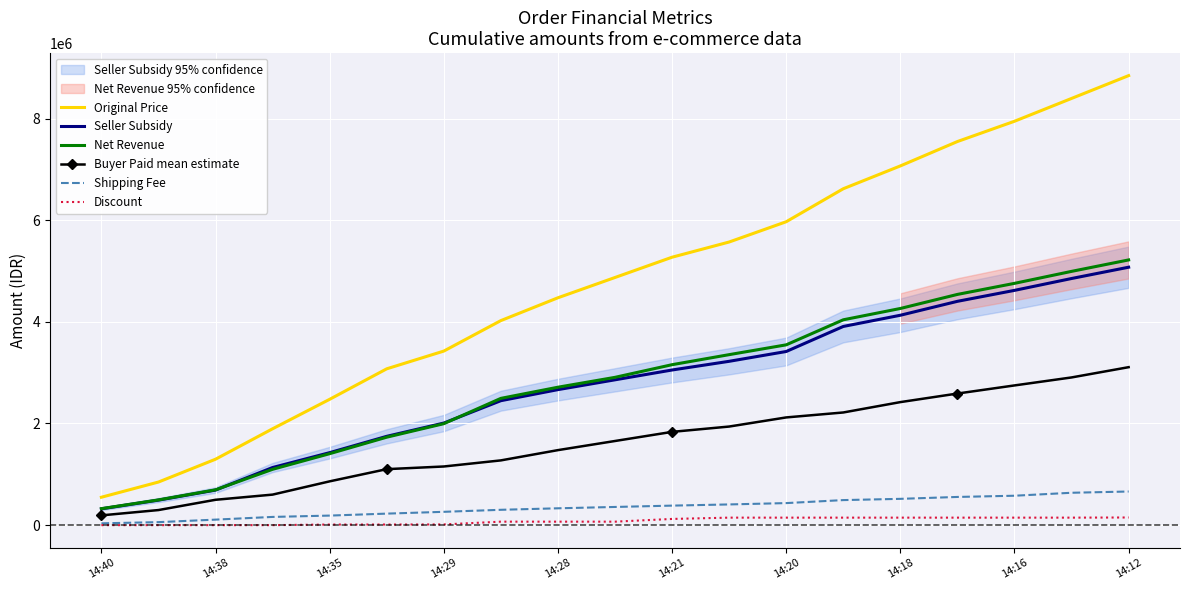

True or false: Seller Subsidy and Discount intersect in this chart.

False